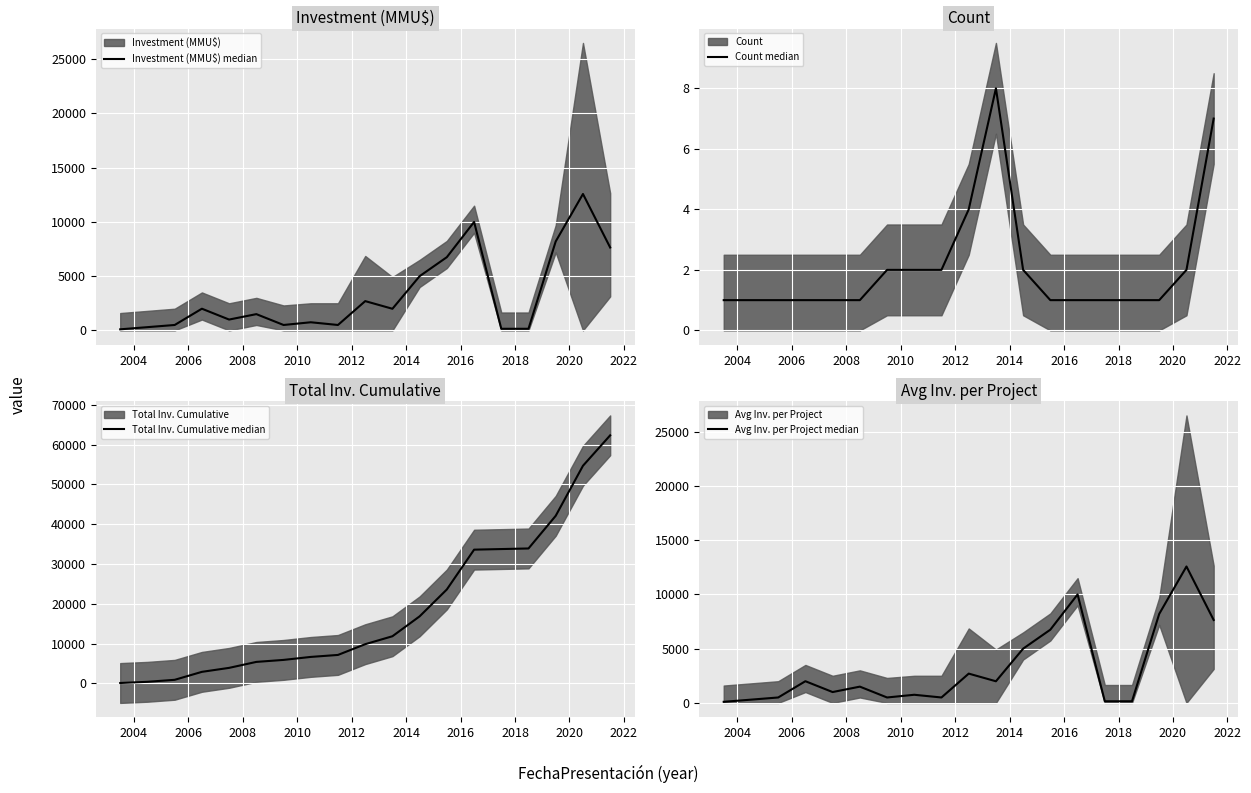

Read the Avg Inv. per Project median value at 2012.

1500.0